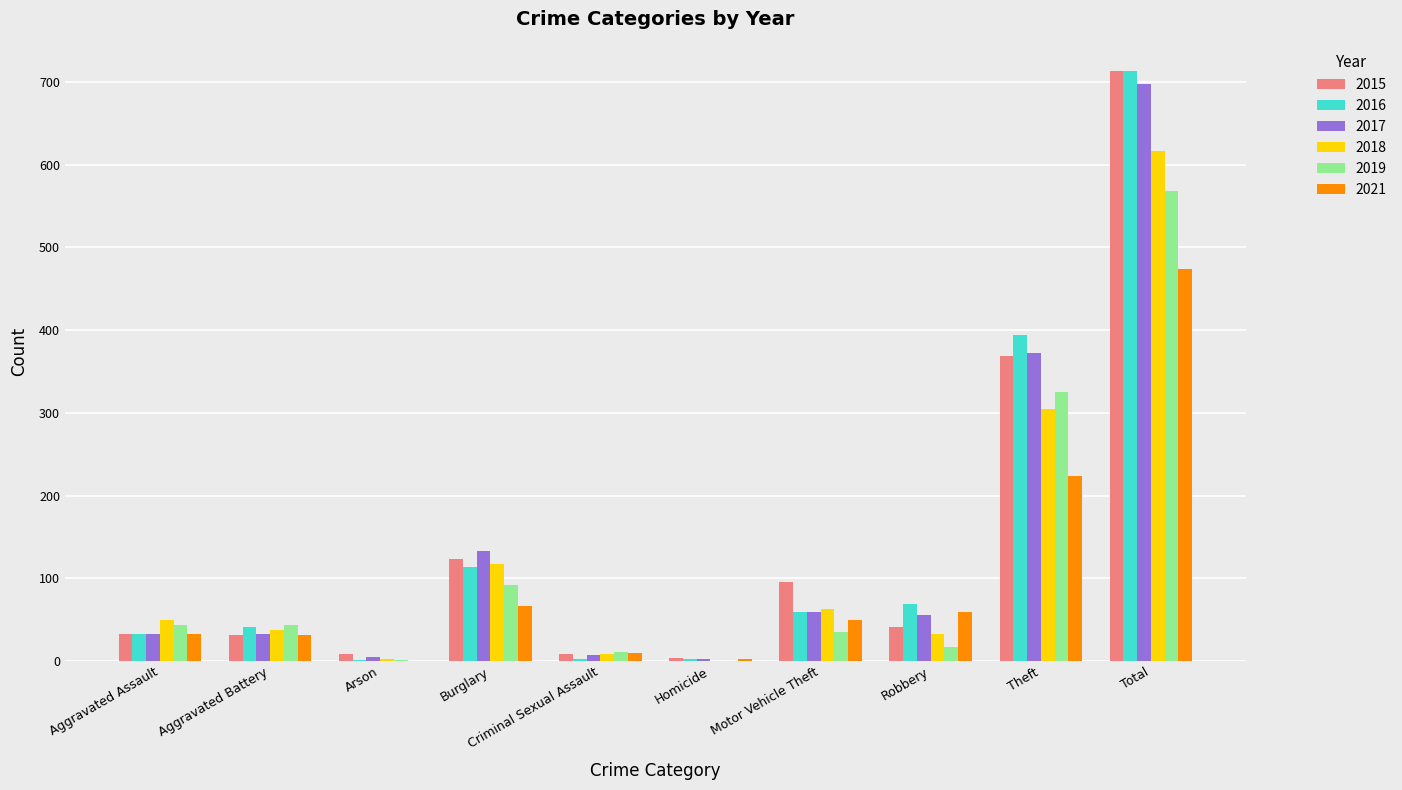

What is the sum of the 2016 values at Total and Motor Vehicle Theft?

772